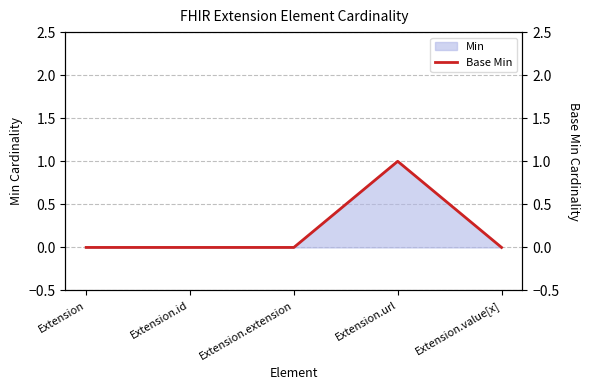

True or false: the data shows 0 at Extension.url.

False